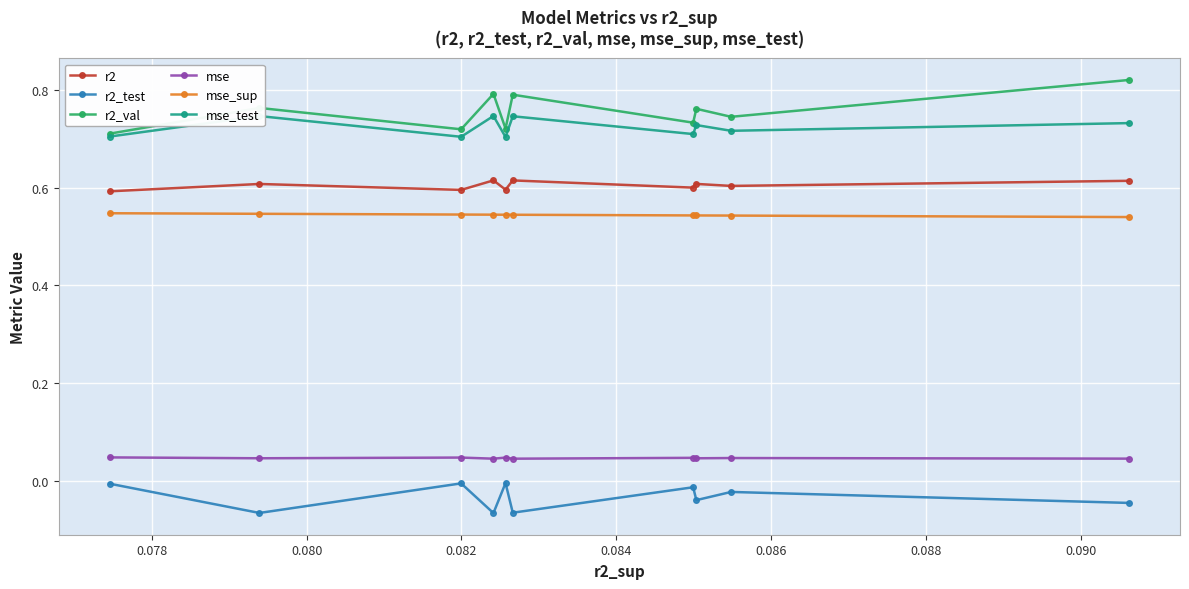

List the series in order of their peak value, highest first.

r2_val, mse_test, r2, mse_sup, mse, r2_test